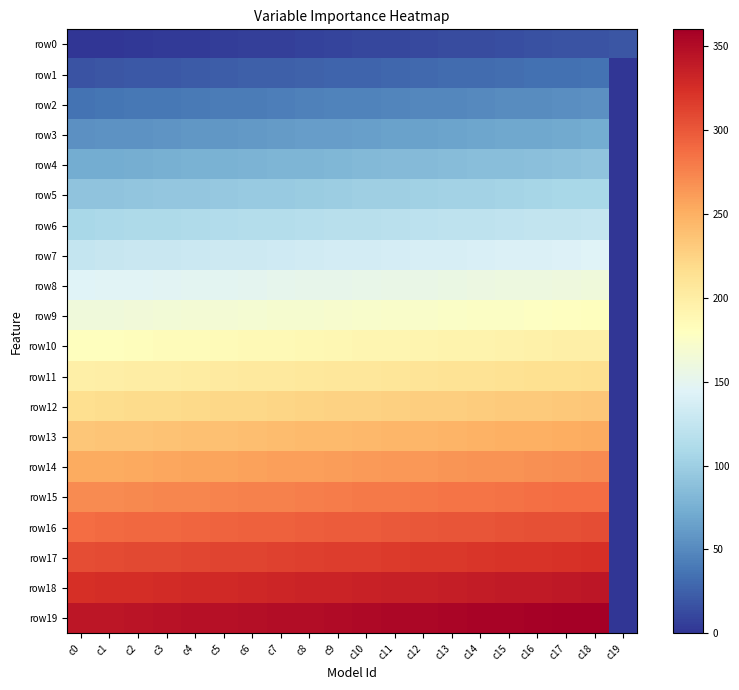

Reading left to right, what are all the values shown in this chart?

row0: c0=0	c1=1	c2=2	c3=3	c4=4	c5=5	c6=6	c7=7	c8=8	c9=9	c10=10	c11=11	c12=12	c13=13	c14=14	c15=15	c16=16	c17=17	c18=18	c19=19
row1: c0=18	c1=19	c2=20	c3=21	c4=22	c5=23	c6=24	c7=25	c8=26	c9=27	c10=28	c11=29	c12=30	c13=31	c14=32	c15=33	c16=34	c17=35	c18=36	c19=0
row2: c0=36	c1=37	c2=38	c3=39	c4=40	c5=41	c6=42	c7=43	c8=44	c9=45	c10=46	c11=47	c12=48	c13=49	c14=50	c15=51	c16=52	c17=53	c18=54	c19=0
row3: c0=54	c1=55	c2=56	c3=57	c4=58	c5=59	c6=60	c7=61	c8=62	c9=63	c10=64	c11=65	c12=66	c13=67	c14=68	c15=69	c16=70	c17=71	c18=72	c19=0
row4: c0=72	c1=73	c2=74	c3=75	c4=76	c5=77	c6=78	c7=79	c8=80	c9=81	c10=82	c11=83	c12=84	c13=85	c14=86	c15=87	c16=88	c17=89	c18=90	c19=0
row5: c0=90	c1=91	c2=92	c3=93	c4=94	c5=95	c6=96	c7=97	c8=98	c9=99	c10=100	c11=101	c12=102	c13=103	c14=104	c15=105	c16=106	c17=107	c18=108	c19=0
row6: c0=108	c1=109	c2=110	c3=111	c4=112	c5=113	c6=114	c7=115	c8=116	c9=117	c10=118	c11=119	c12=120	c13=121	c14=122	c15=123	c16=124	c17=125	c18=126	c19=0
row7: c0=126	c1=127	c2=128	c3=129	c4=130	c5=131	c6=132	c7=133	c8=134	c9=135	c10=136	c11=137	c12=138	c13=139	c14=140	c15=141	c16=142	c17=143	c18=144	c19=0
row8: c0=144	c1=145	c2=146	c3=147	c4=148	c5=149	c6=150	c7=151	c8=152	c9=153	c10=154	c11=155	c12=156	c13=157	c14=158	c15=159	c16=160	c17=161	c18=162	c19=0
row9: c0=162	c1=163	c2=164	c3=165	c4=166	c5=167	c6=168	c7=169	c8=170	c9=171	c10=172	c11=173	c12=174	c13=175	c14=176	c15=177	c16=178	c17=179	c18=180	c19=0
row10: c0=180	c1=181	c2=182	c3=183	c4=184	c5=185	c6=186	c7=187	c8=188	c9=189	c10=190	c11=191	c12=192	c13=193	c14=194	c15=195	c16=196	c17=197	c18=198	c19=0
row11: c0=198	c1=199	c2=200	c3=201	c4=202	c5=203	c6=204	c7=205	c8=206	c9=207	c10=208	c11=209	c12=210	c13=211	c14=212	c15=213	c16=214	c17=215	c18=216	c19=0
row12: c0=216	c1=217	c2=218	c3=219	c4=220	c5=221	c6=222	c7=223	c8=224	c9=225	c10=226	c11=227	c12=228	c13=229	c14=230	c15=231	c16=232	c17=233	c18=234	c19=0
row13: c0=234	c1=235	c2=236	c3=237	c4=238	c5=239	c6=240	c7=241	c8=242	c9=243	c10=244	c11=245	c12=246	c13=247	c14=248	c15=249	c16=250	c17=251	c18=252	c19=0
row14: c0=252	c1=253	c2=254	c3=255	c4=256	c5=257	c6=258	c7=259	c8=260	c9=261	c10=262	c11=263	c12=264	c13=265	c14=266	c15=267	c16=268	c17=269	c18=270	c19=0
row15: c0=270	c1=271	c2=272	c3=273	c4=274	c5=275	c6=276	c7=277	c8=278	c9=279	c10=280	c11=281	c12=282	c13=283	c14=284	c15=285	c16=286	c17=287	c18=288	c19=0
row16: c0=288	c1=289	c2=290	c3=291	c4=292	c5=293	c6=294	c7=295	c8=296	c9=297	c10=298	c11=299	c12=300	c13=301	c14=302	c15=303	c16=304	c17=305	c18=306	c19=0
row17: c0=306	c1=307	c2=308	c3=309	c4=310	c5=311	c6=312	c7=313	c8=314	c9=315	c10=316	c11=317	c12=318	c13=319	c14=320	c15=321	c16=322	c17=323	c18=324	c19=0
row18: c0=324	c1=325	c2=326	c3=327	c4=328	c5=329	c6=330	c7=331	c8=332	c9=333	c10=334	c11=335	c12=336	c13=337	c14=338	c15=339	c16=340	c17=341	c18=342	c19=0
row19: c0=342	c1=343	c2=344	c3=345	c4=346	c5=347	c6=348	c7=349	c8=350	c9=351	c10=352	c11=353	c12=354	c13=355	c14=356	c15=357	c16=358	c17=359	c18=360	c19=0